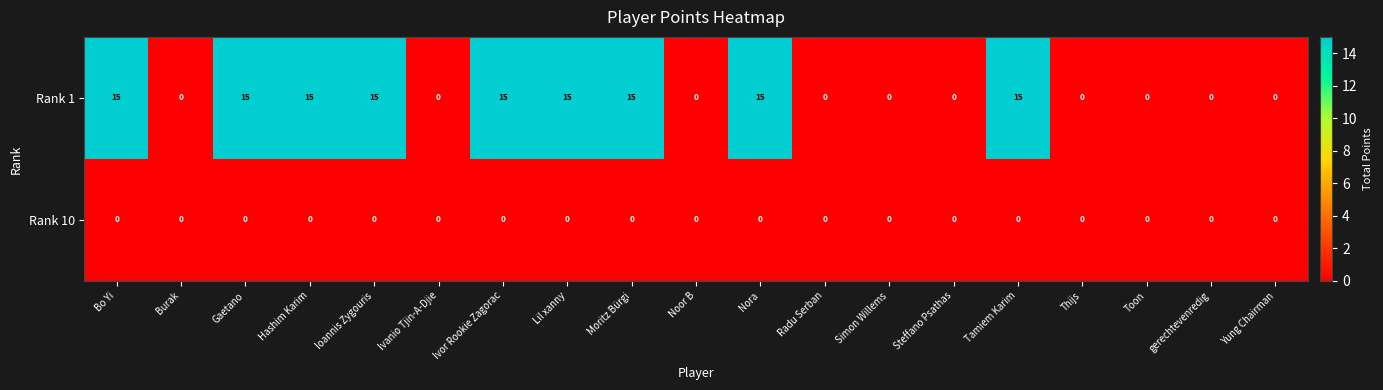

Which series has the largest total across all categories?

Rank 1